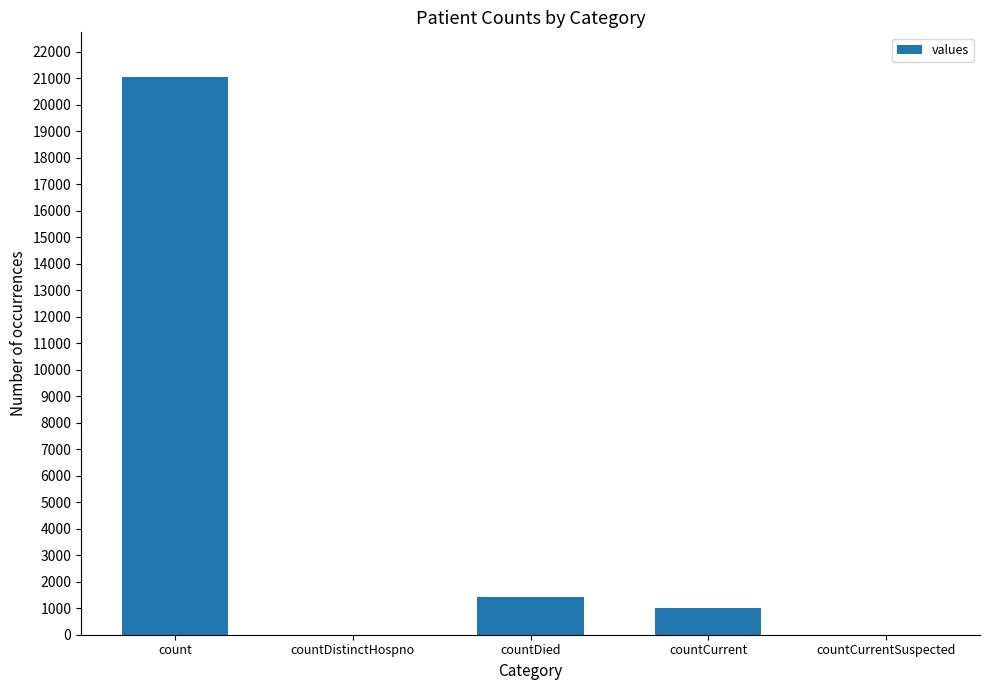

At which category does the chart reach its peak across all series?

count